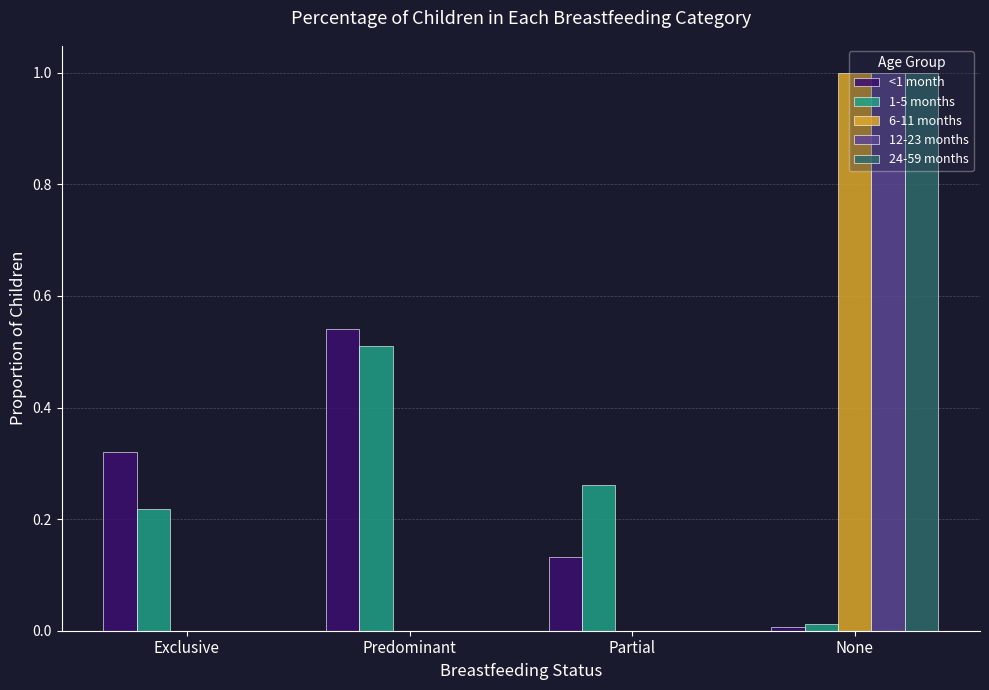

What are all the series names shown in the legend?

<1 month, 1-5 months, 6-11 months, 12-23 months, 24-59 months